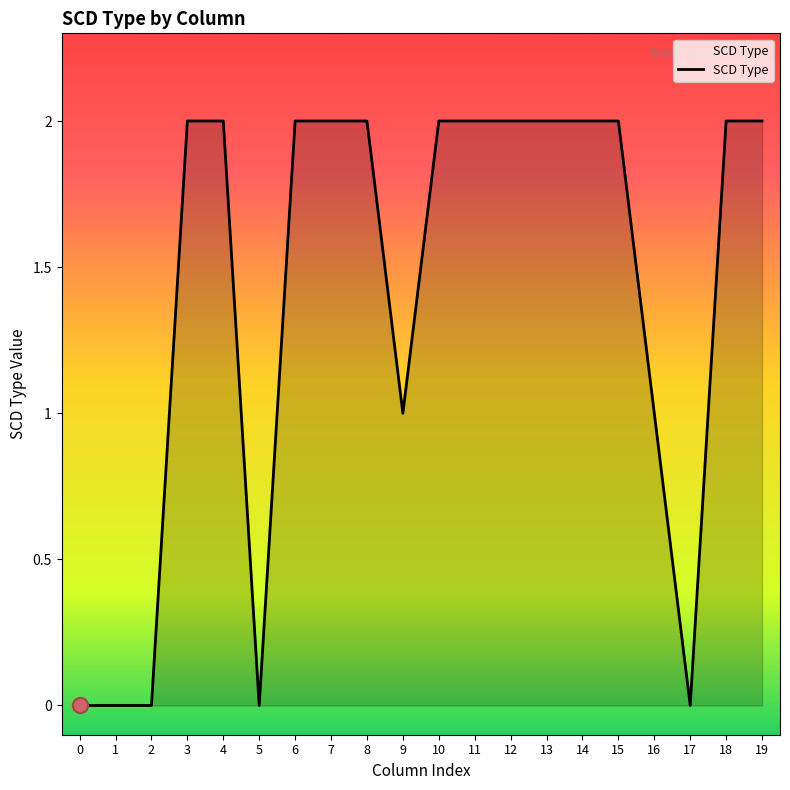

Approximately how many times larger is the value at 9 compared to 10?

0.5